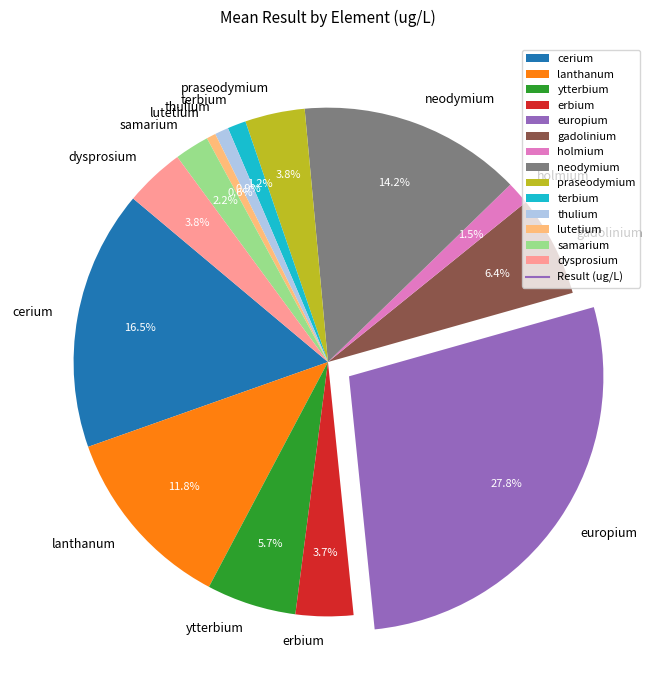

Count the number of slices in the pie.

14